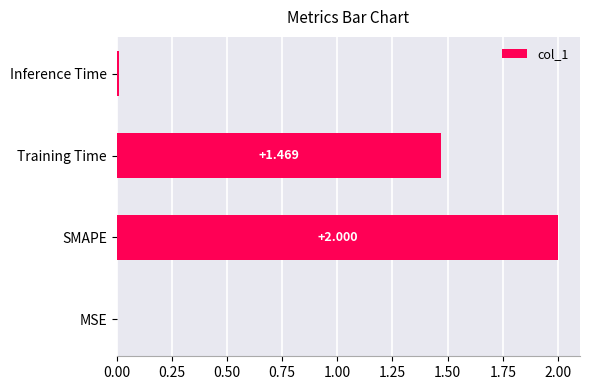

Which category has the highest value across all series?

SMAPE